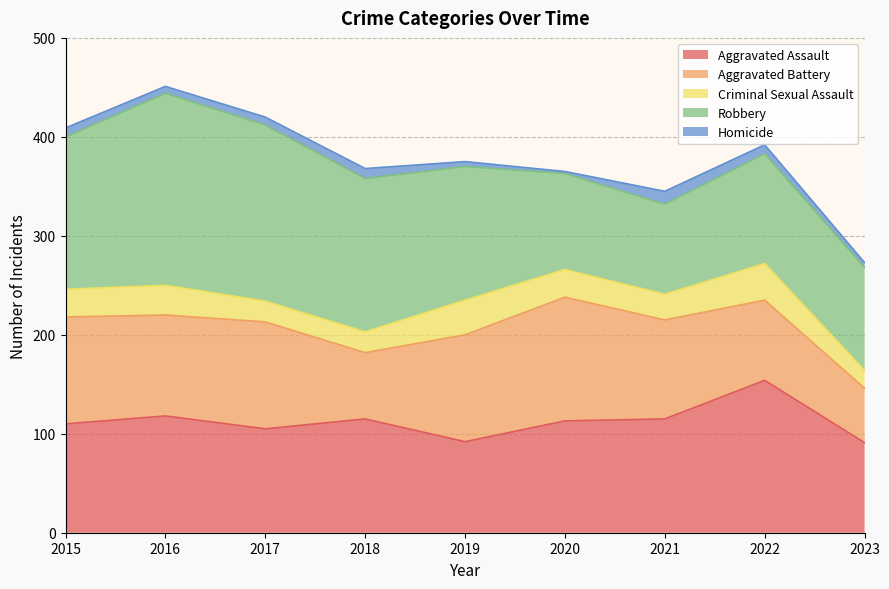

Does the chart display data point markers on the line(s)?

No